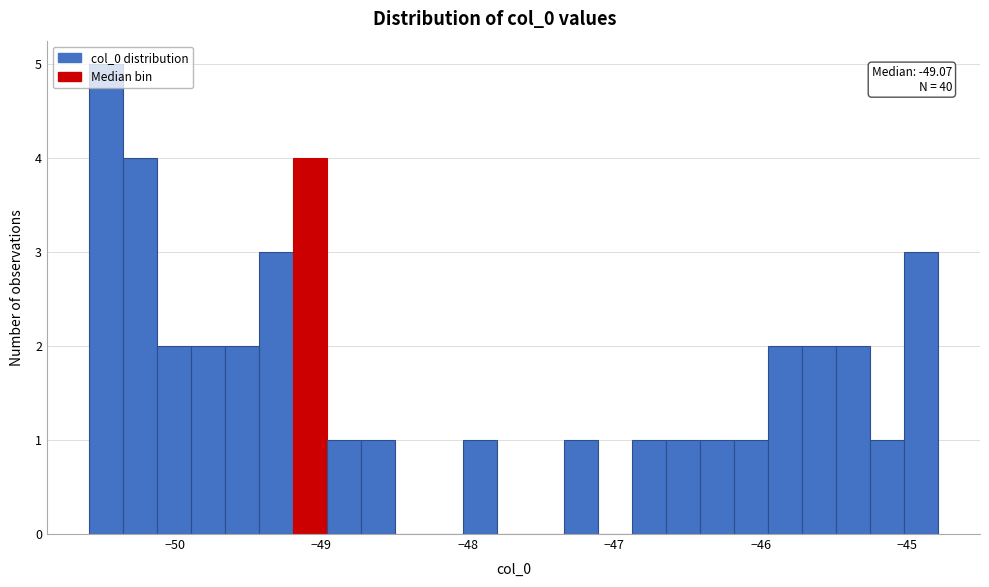

Around what value on the x-axis is the tallest bar? Give the approximate position of its centre, as read against the axis.

-50.5